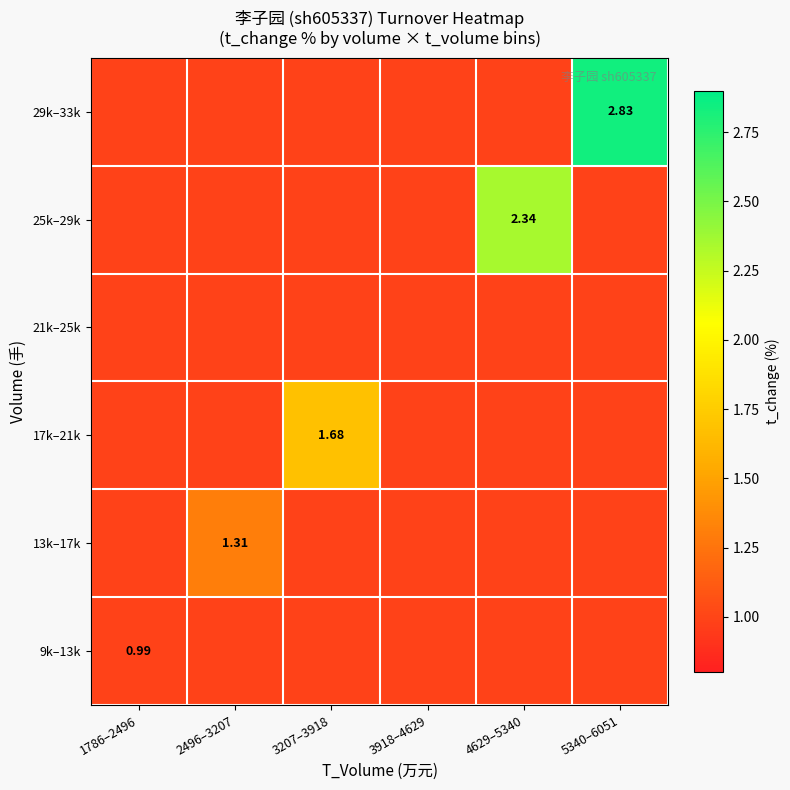

Where is 9k–13k nearest to the value 0?

1786–2496